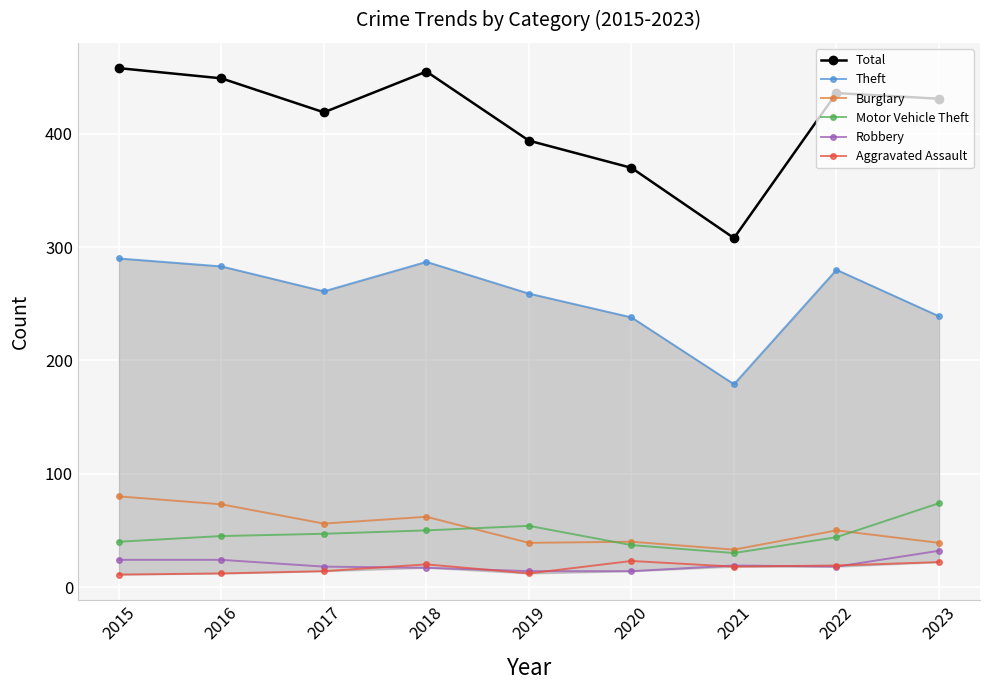

How many interior local valleys does the Aggravated Assault series have?

2